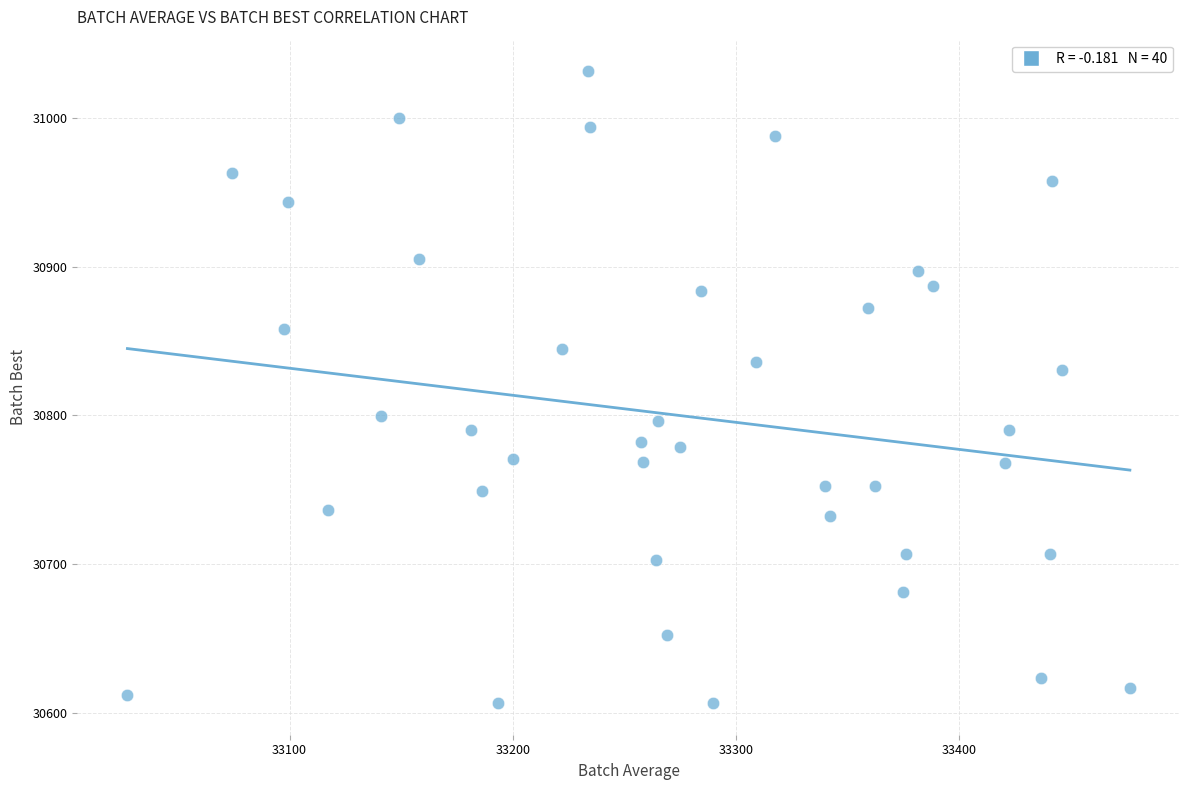

What Y value in the scatter plot is closest to 30819?

30830.8